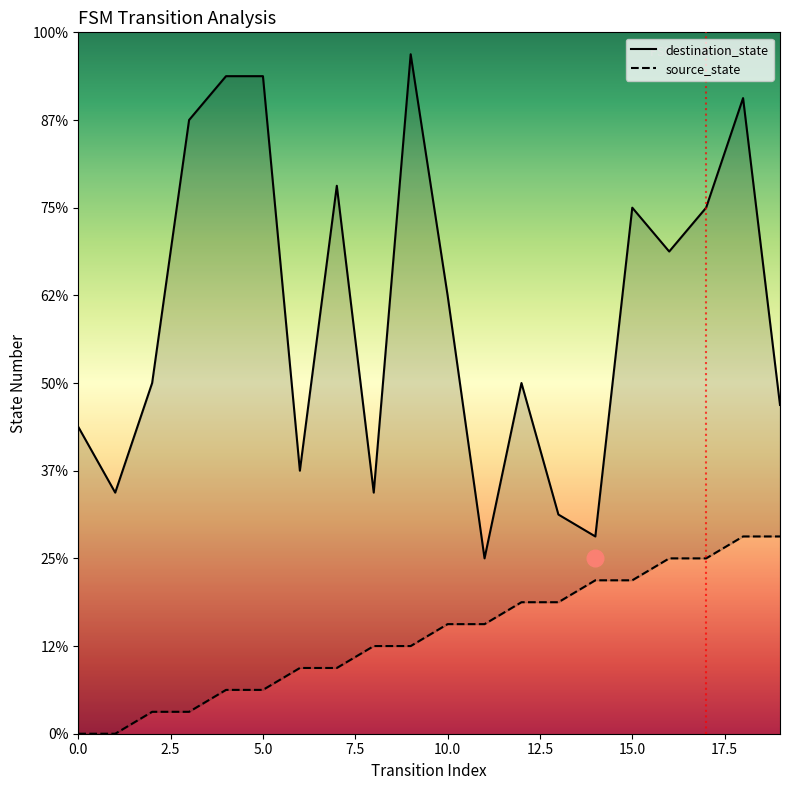

True or false: destination_state and source_state cross at least once.

False